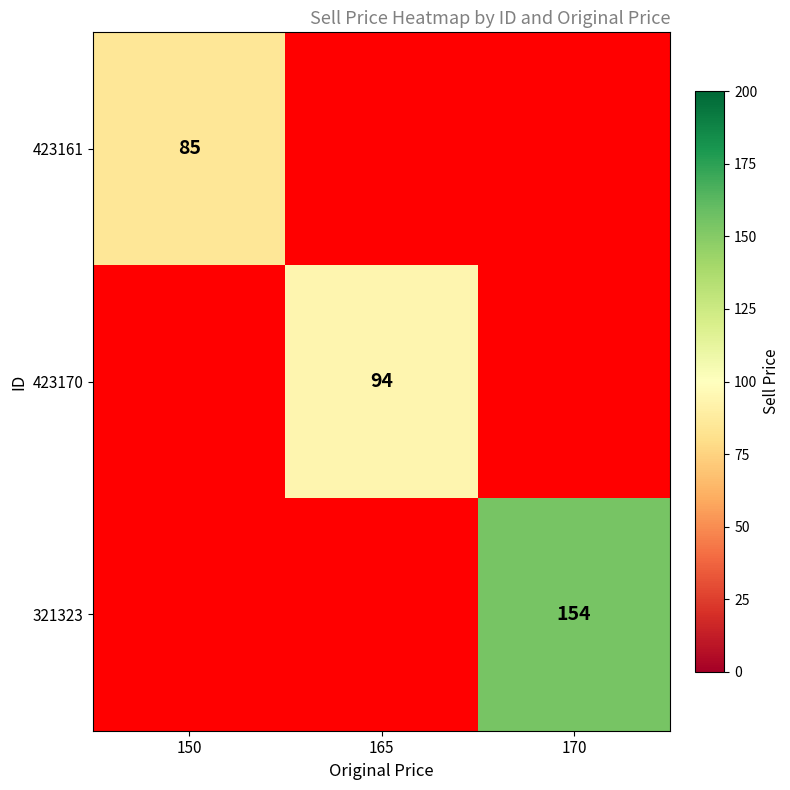

At how many categories does at least one series exceed 128?

1